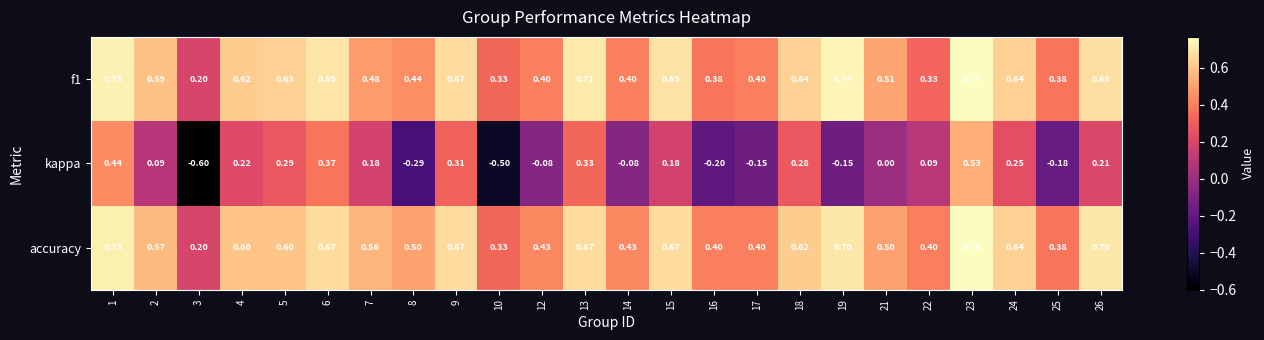

Which series changed the most between 21 and 24?

kappa